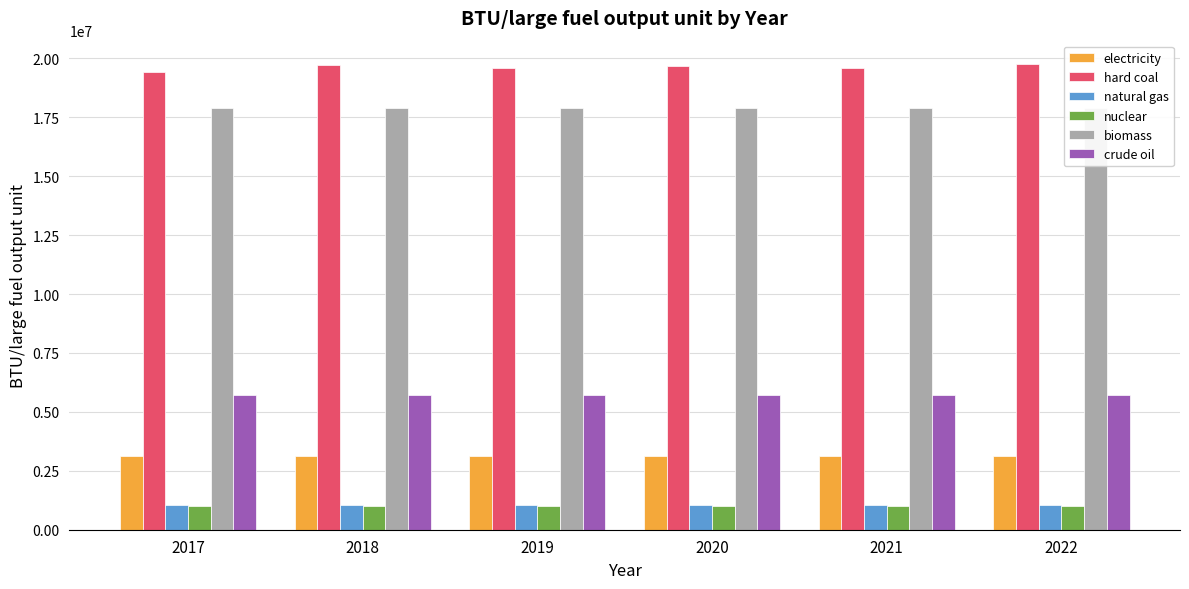

Reading left to right, transcribe all the data shown in this chart.

electricity: 3142000.0	3142000.0	3142000.0	3142000.0	3142000.0	3142000.0
hard coal: 19437477.0	19706896.0	19588093.0	19676338.0	19593861.0	19763271.0
natural gas: 1037000.0	1037000.0	1037000.0	1037000.0	1037000.0	1037000.0
nuclear: 1000000.0	1000000.0	1000000.0	1000000.0	1000000.0	1000000.0
biomass: 17906000.0	17906000.0	17906000.0	17906000.0	17906000.0	17906000.0
crude oil: 5723000.0	5719936.0	5709374.0	5702021.0	5699036.0	5702903.0